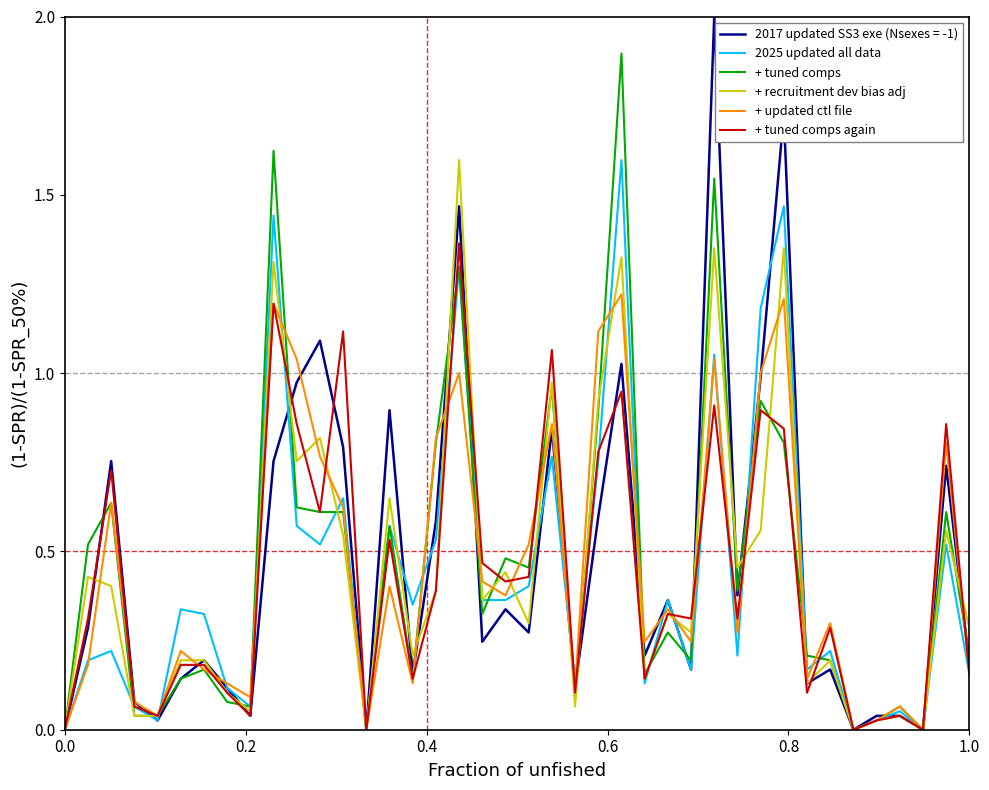

Does the chart have visible grid lines?

No